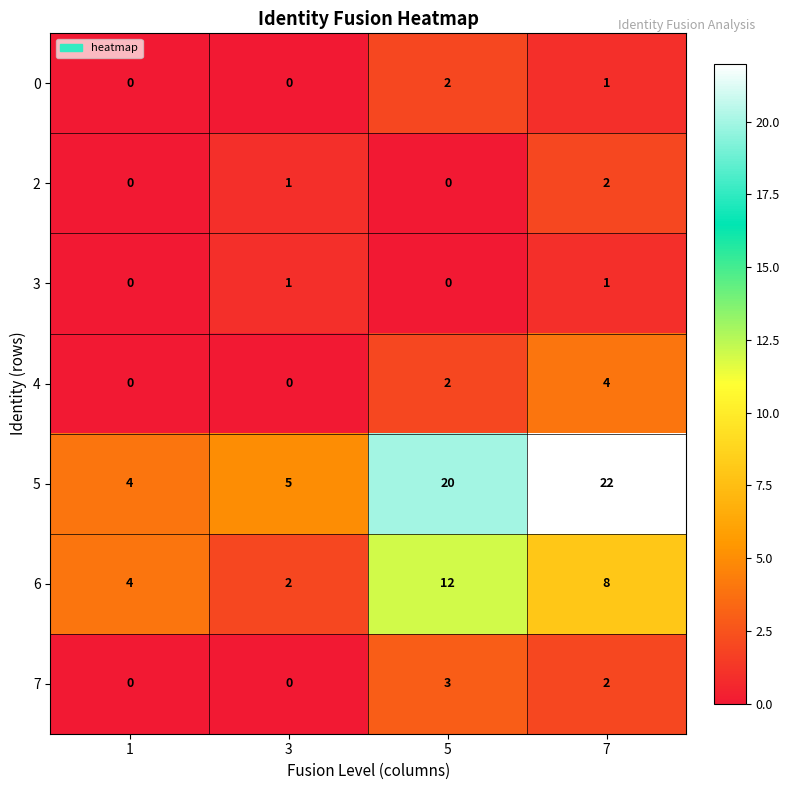

Reading right to left, list all the values displayed in this chart.

0: 7=1	5=2	3=0	1=0
2: 7=2	5=0	3=1	1=0
3: 7=1	5=0	3=1	1=0
4: 7=4	5=2	3=0	1=0
5: 7=22	5=20	3=5	1=4
6: 7=8	5=12	3=2	1=4
7: 7=2	5=3	3=0	1=0